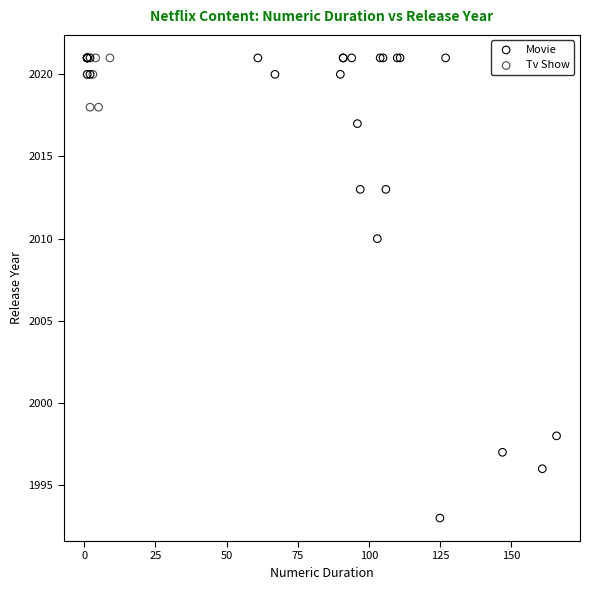

Which series reaches the minimum Y coordinate?

Movie